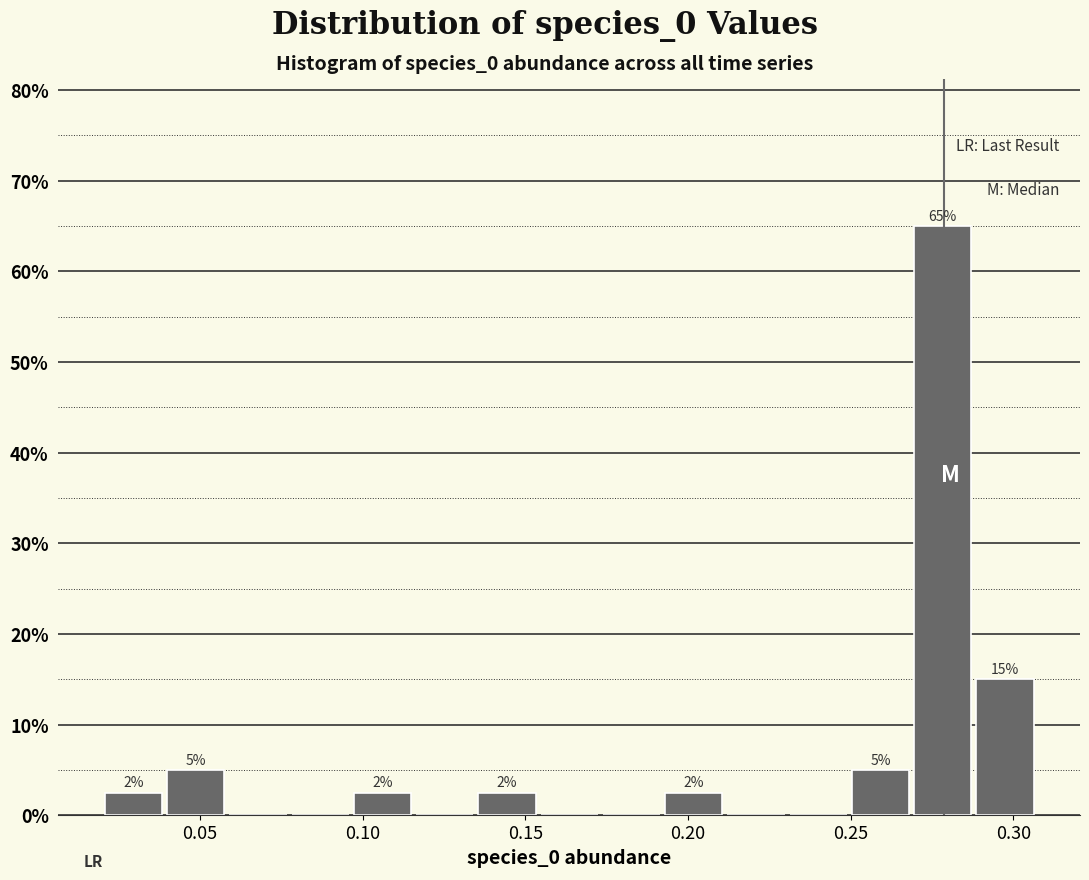

Around what value on the x-axis is the tallest bar? Give the approximate position of its centre, as read against the axis.

0.280